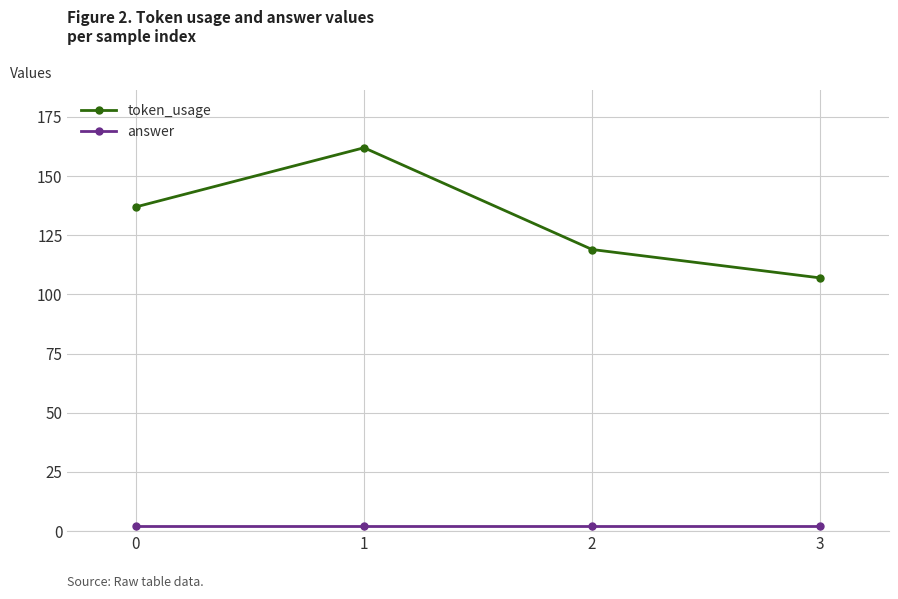

What is the value of the token_usage point at the 4th from the left?

107